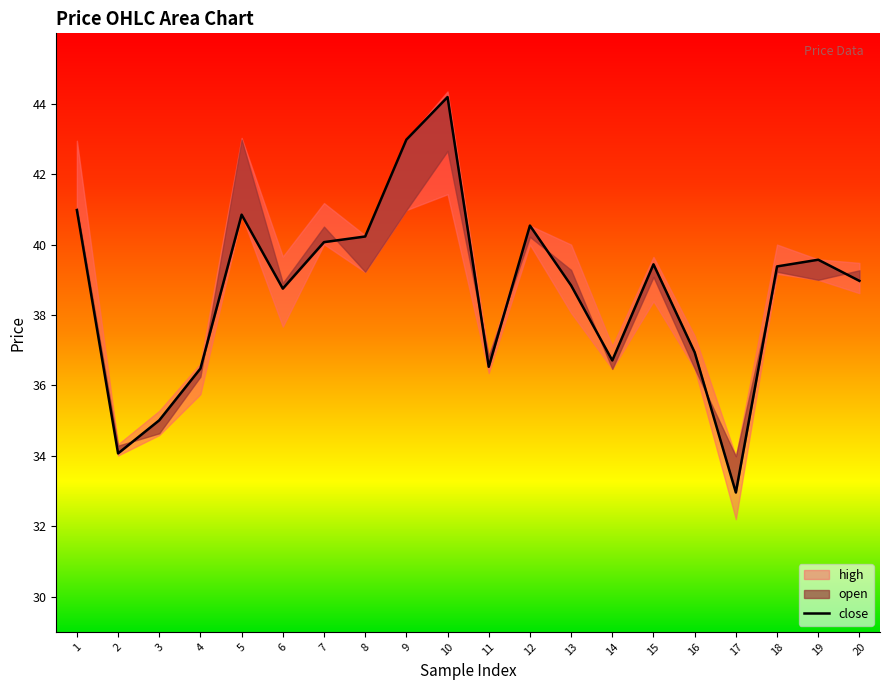

Does the chart have visible grid lines?

No